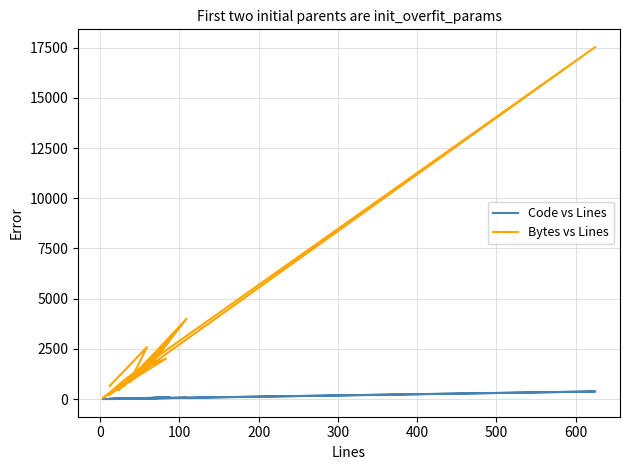

What is the difference between the second highest and minimum values in the Code vs Lines series?

82